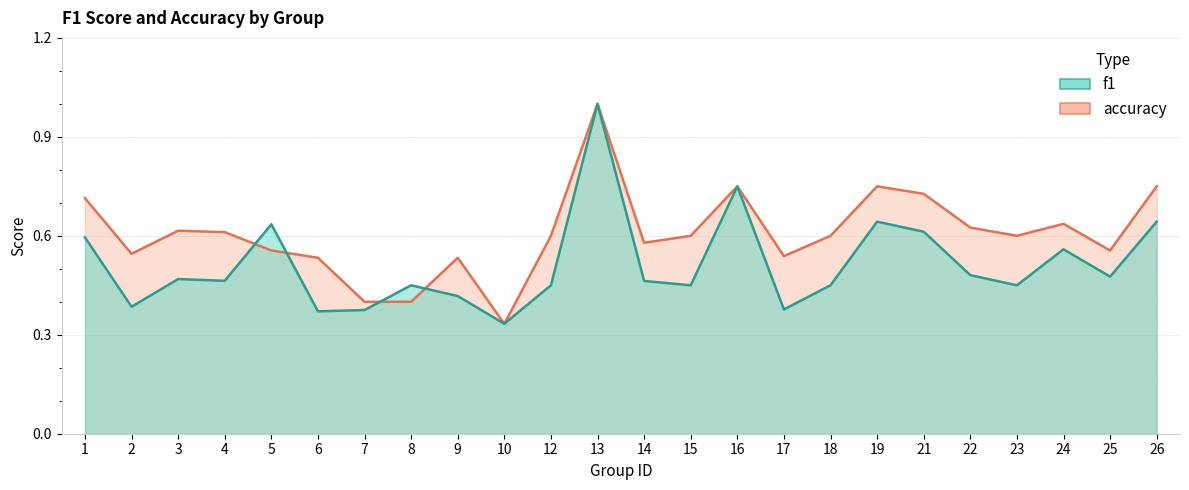

Which has a higher value, 24 or 6?

24